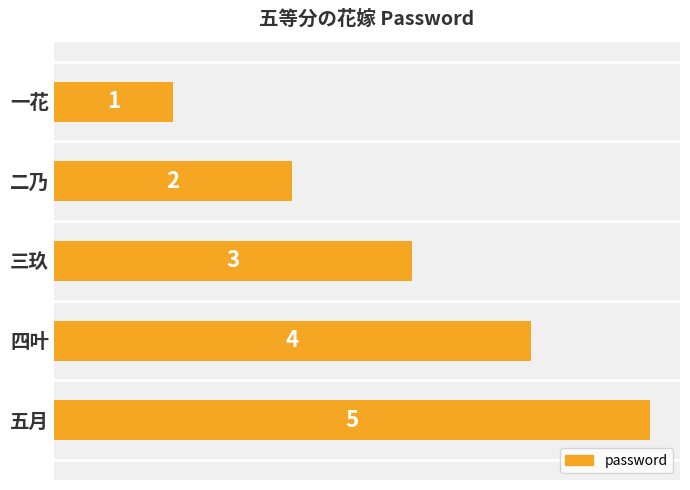

True or false: the data shows 2 at 一花.

False